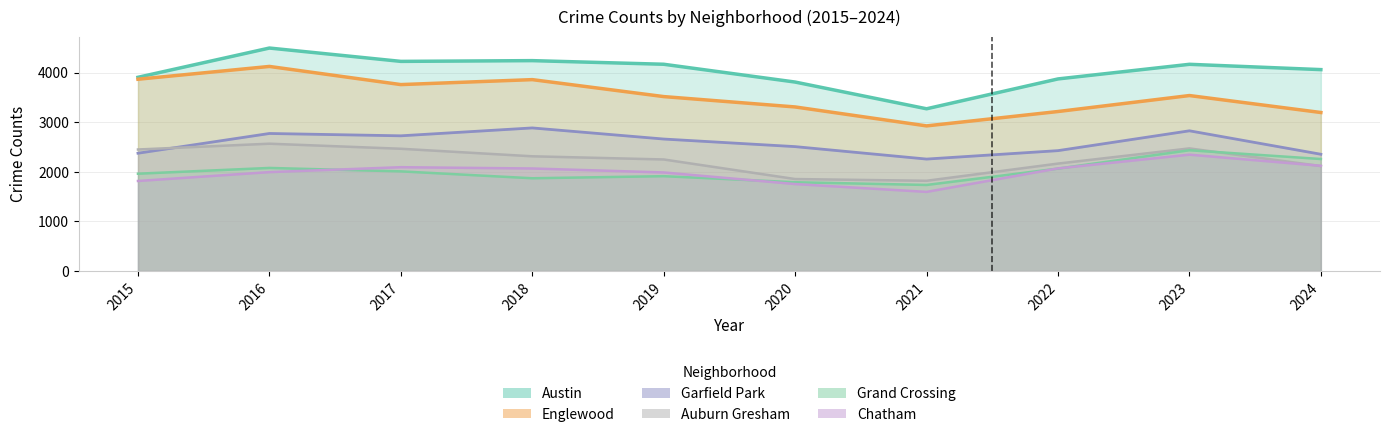

Which series has the largest total across all categories?

Austin